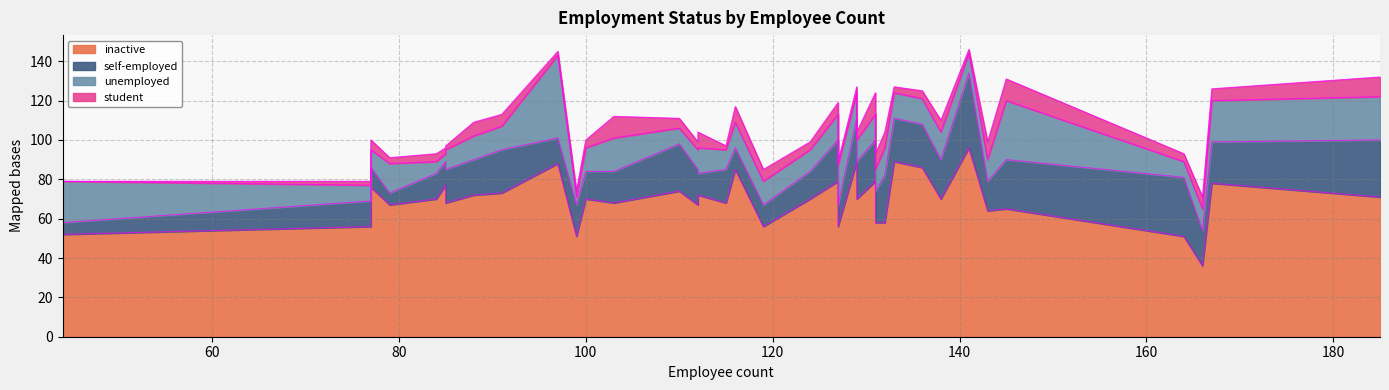

What is the value of the inactive point at the 1st from the left?

52